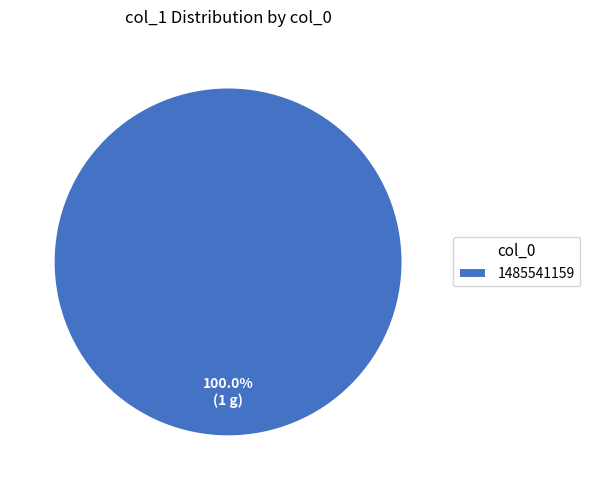

Which category accounts for the majority?

1485541159